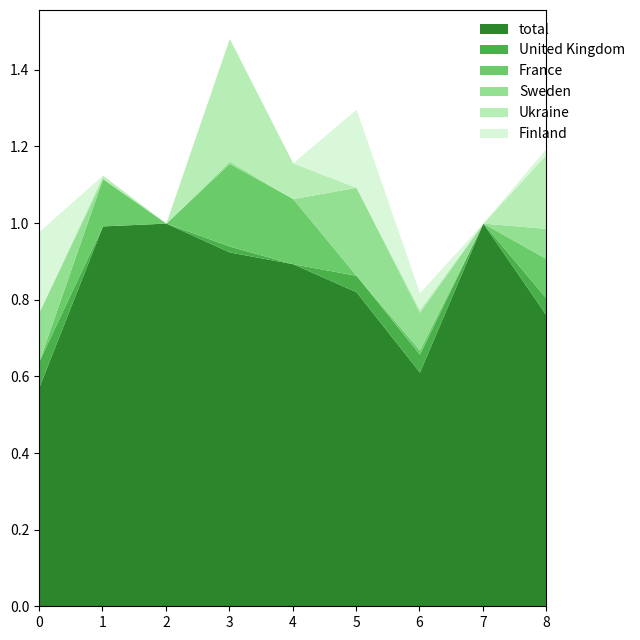

Which series has the widest spread of values?

total